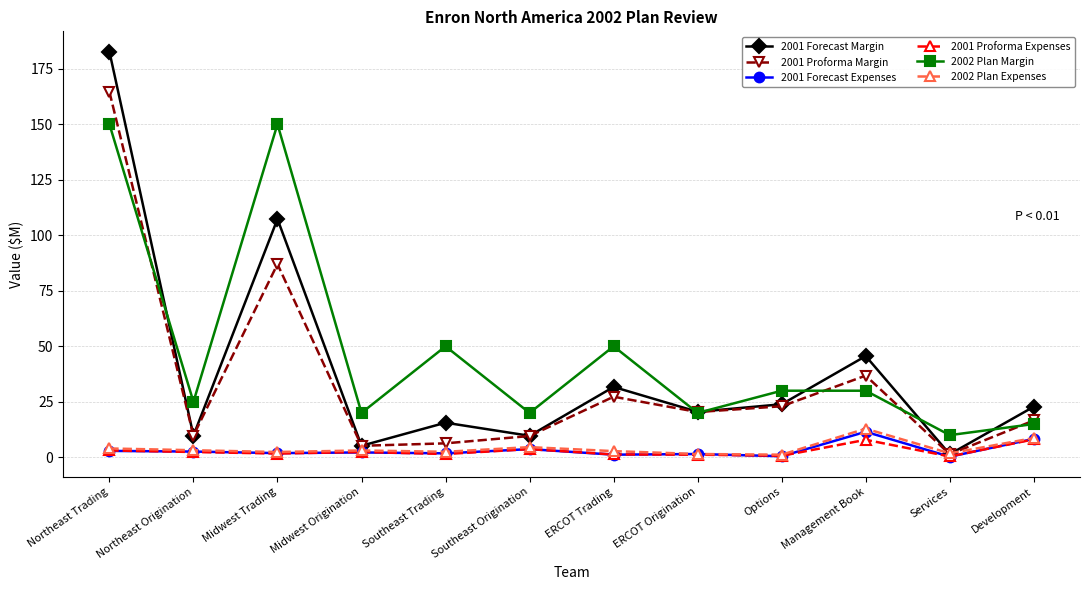

What is the label of the 6th point from the right?

ERCOT Trading